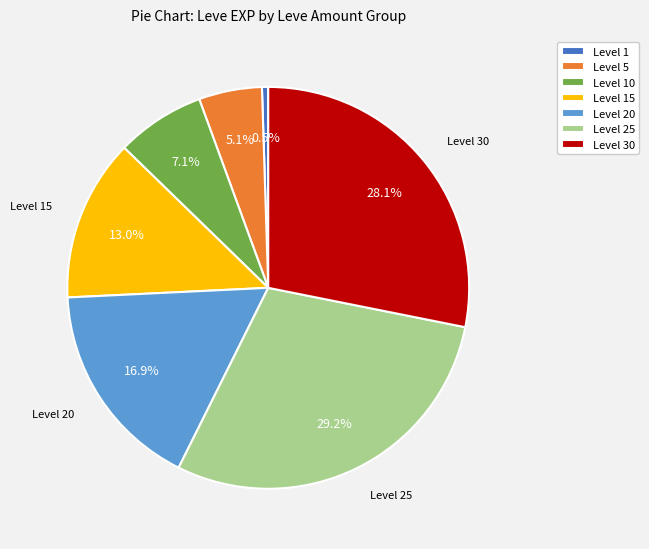

Does any single category account for the majority?

No